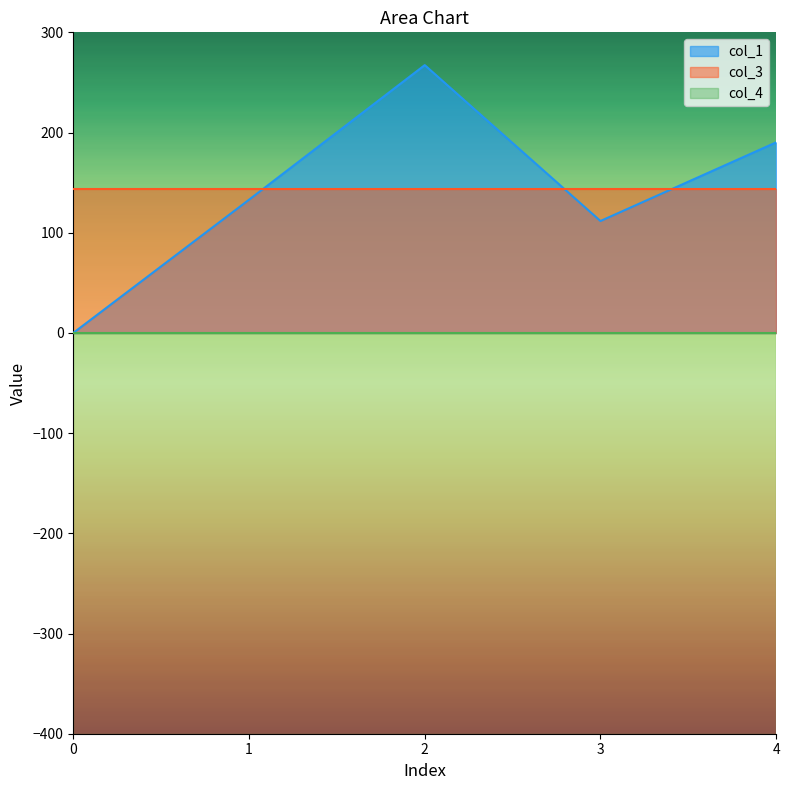

Which has a higher value, 3 or 2?

2